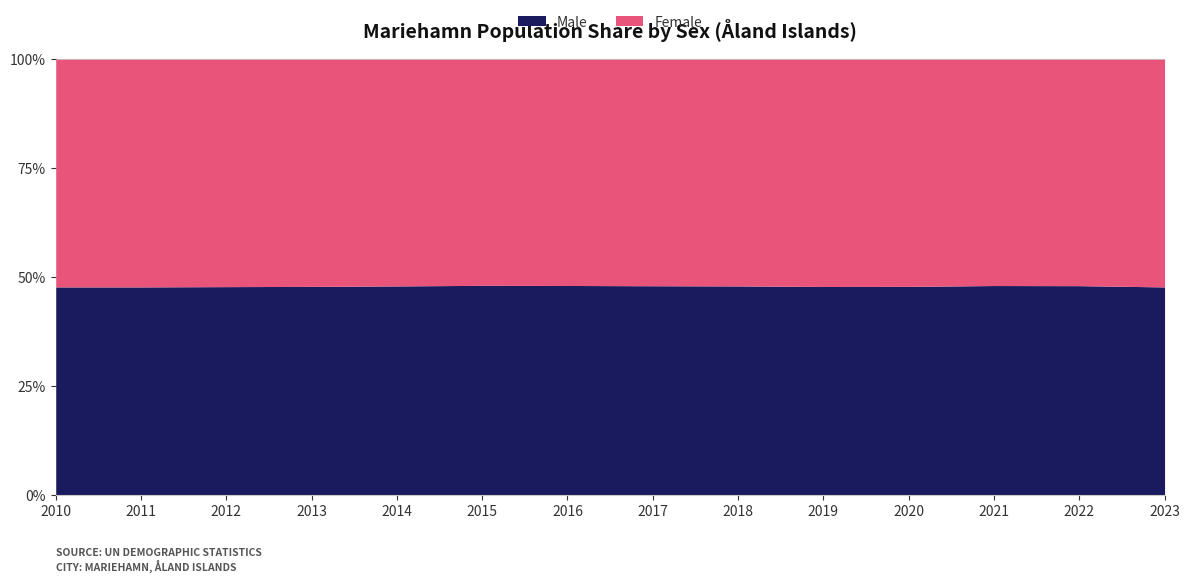

What is the sum of the Male values at 2012 and 2013?

95.7